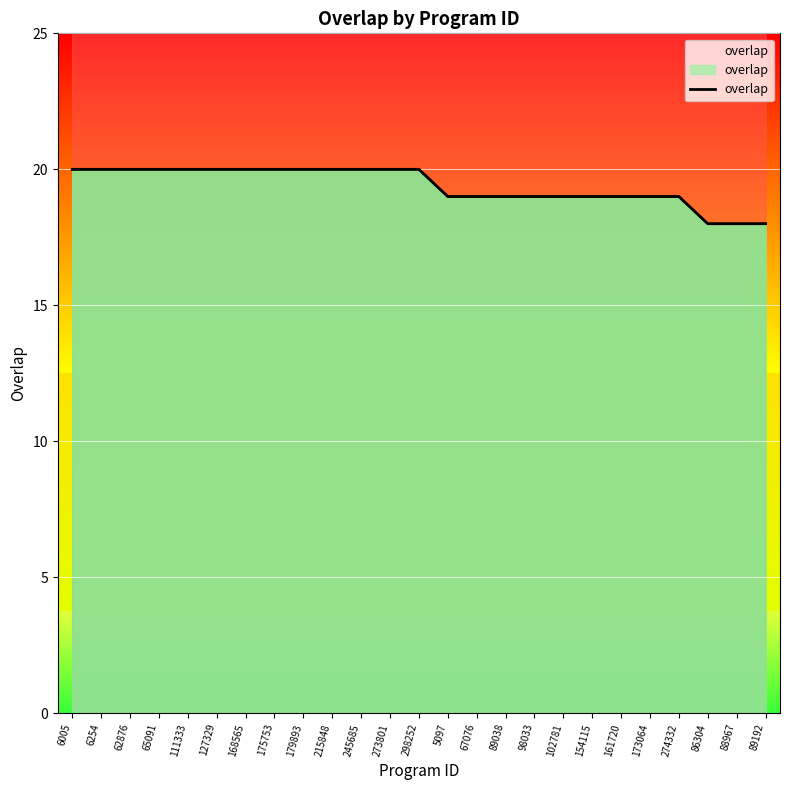

Reading left to right, what are all the values shown in this chart?

20	20	20	20	20	20	20	20	20	20	20	20	20	19	19	19	19	19	19	19	19	19	18	18	18